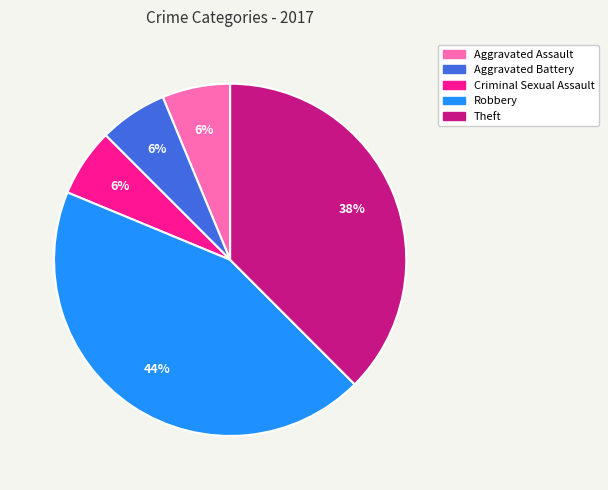

Which category has the biggest portion of the pie?

Robbery